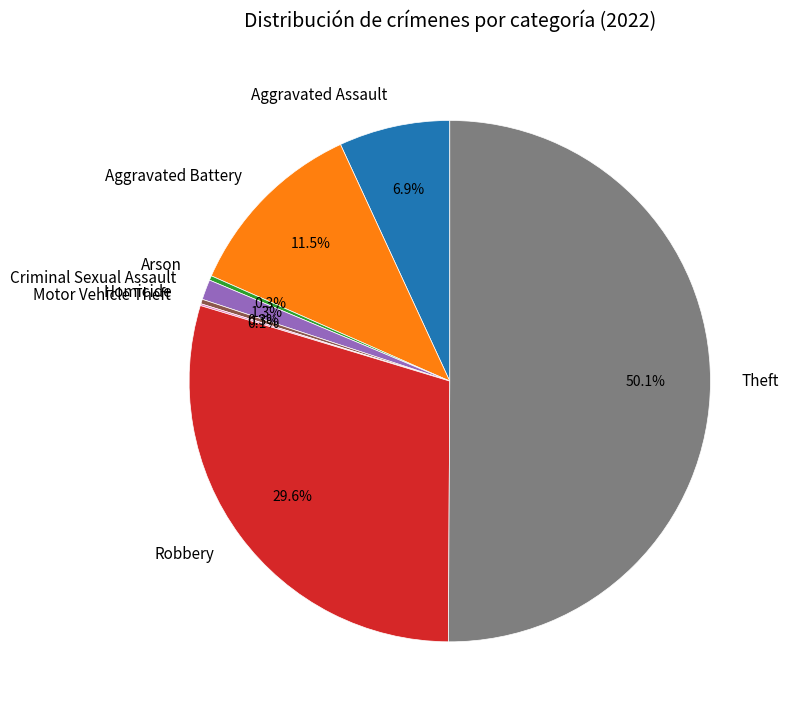

What is the ratio of the value at Theft to the value at Aggravated Battery?

4.4